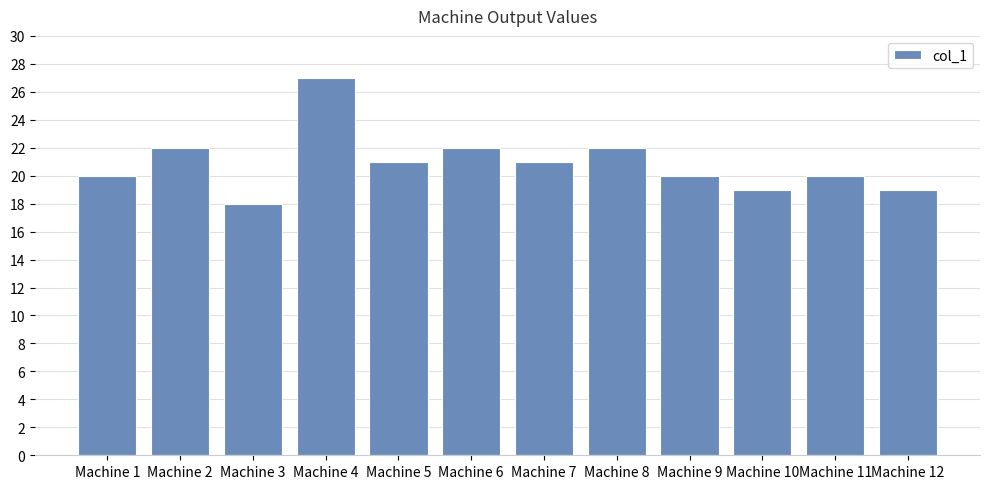

What is the minimum value shown in the chart?

18